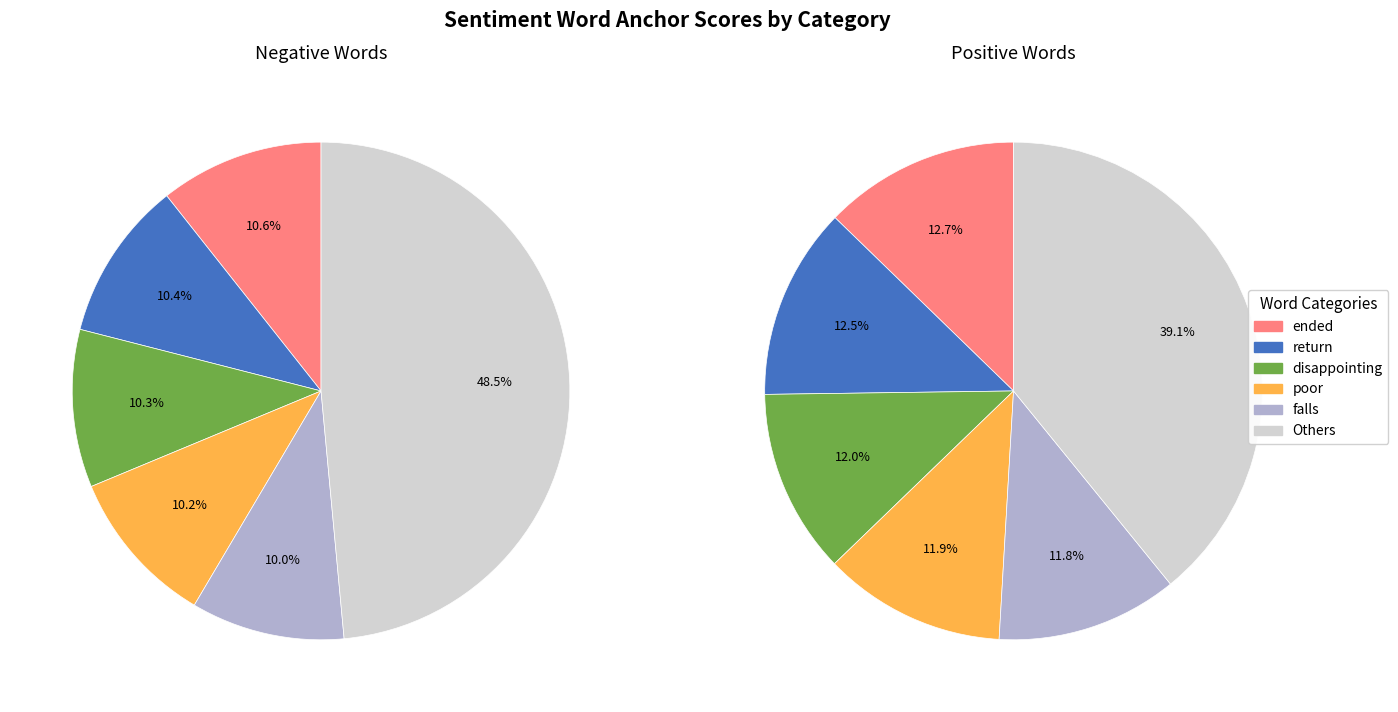

The 6 slice represents 10% of the pie. True or false?

True